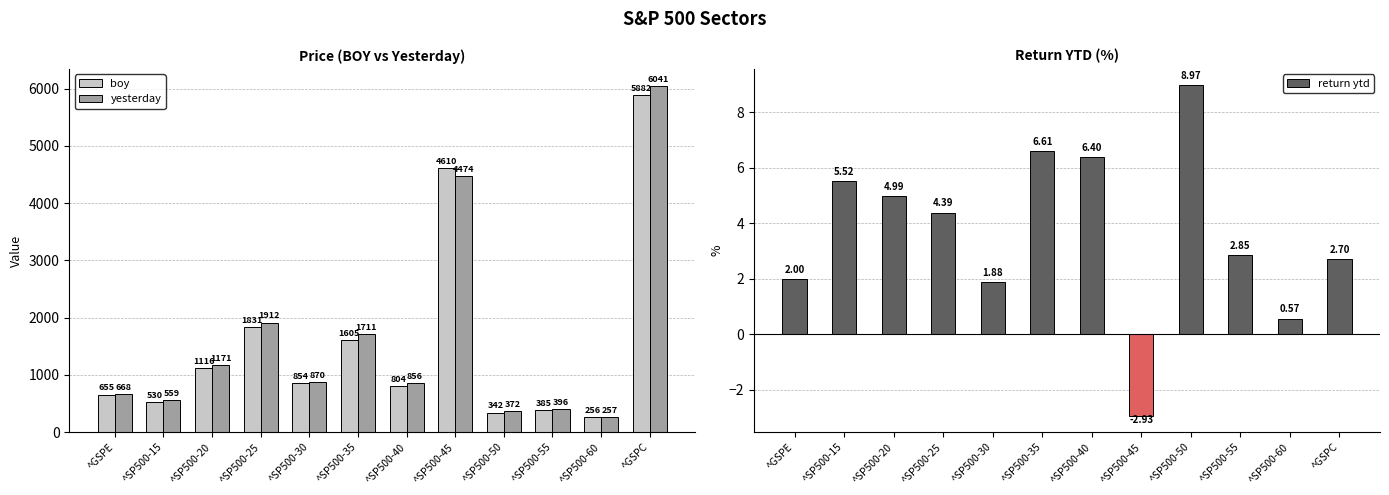

What is the approximate value of yesterday at ^SP500-45?

4474.2